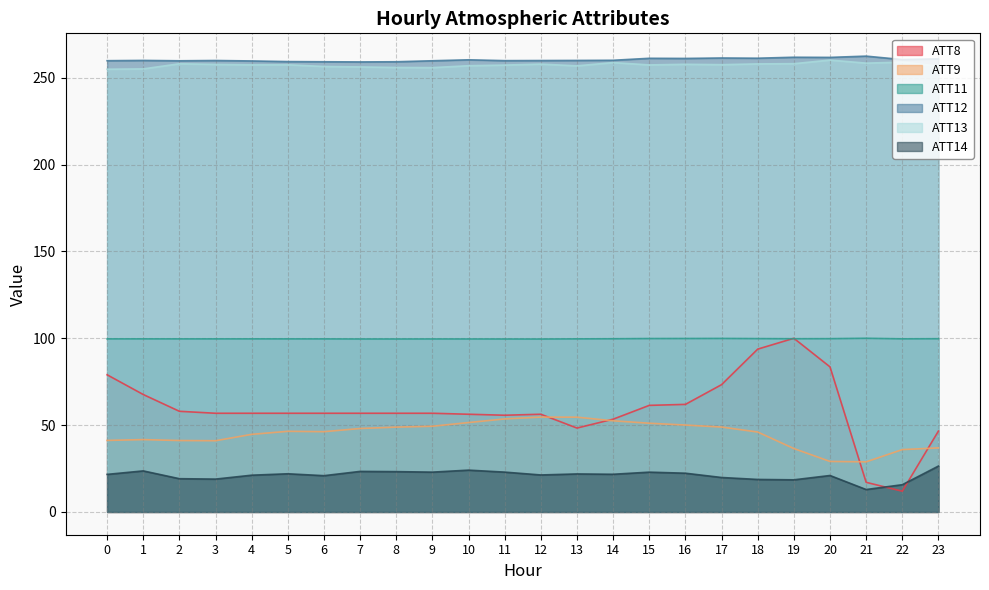

Reading left to right, list all the values displayed in this chart.

ATT8: 0=79.0	1=67.6	2=58.0	3=56.8	4=56.8	5=56.8	6=56.8	7=56.8	8=56.8	9=56.8	10=56.2	11=55.7	12=56.2	13=48.3	14=53.4	15=61.4	16=61.9	17=73.3	18=93.8	19=100.0	20=83.5	21=17.0	22=11.9	23=46.6
ATT9: 0=41.2	1=41.6	2=41.1	3=41.0	4=44.7	5=46.4	6=46.2	7=48.0	8=48.8	9=49.3	10=51.5	11=53.6	12=54.6	13=54.6	14=52.5	15=51.1	16=50.0	17=48.9	18=46.0	19=36.5	20=29.1	21=28.8	22=35.9	23=36.9
ATT11: 0=99.6	1=99.7	2=99.6	3=99.6	4=99.7	5=99.6	6=99.6	7=99.6	8=99.6	9=99.6	10=99.6	11=99.6	12=99.6	13=99.7	14=99.7	15=99.8	16=99.9	17=99.9	18=99.8	19=99.7	20=99.8	21=100.0	22=99.7	23=99.7
ATT12: 0=259.8	1=260.0	2=259.8	3=259.9	4=259.7	5=259.3	6=259.2	7=259.1	8=259.2	9=259.8	10=260.4	11=259.9	12=259.9	13=260.0	14=260.1	15=261.2	16=261.1	17=261.4	18=261.3	19=261.8	20=261.7	21=262.5	22=260.5	23=260.9
ATT13: 0=254.9	1=255.1	2=258.1	3=257.7	4=257.4	5=257.5	6=256.5	7=256.2	8=255.9	9=255.8	10=256.9	11=257.3	12=257.9	13=256.9	14=258.8	15=257.4	16=257.8	17=257.6	18=258.0	19=258.1	20=260.2	21=258.4	22=259.0	23=256.8
ATT14: 0=21.6	1=23.6	2=19.1	3=18.9	4=21.2	5=22.0	6=20.9	7=23.3	8=23.2	9=22.9	10=24.1	11=22.9	12=21.3	13=21.9	14=21.7	15=22.9	16=22.3	17=19.8	18=18.7	19=18.5	20=21.0	21=12.9	22=15.7	23=26.4